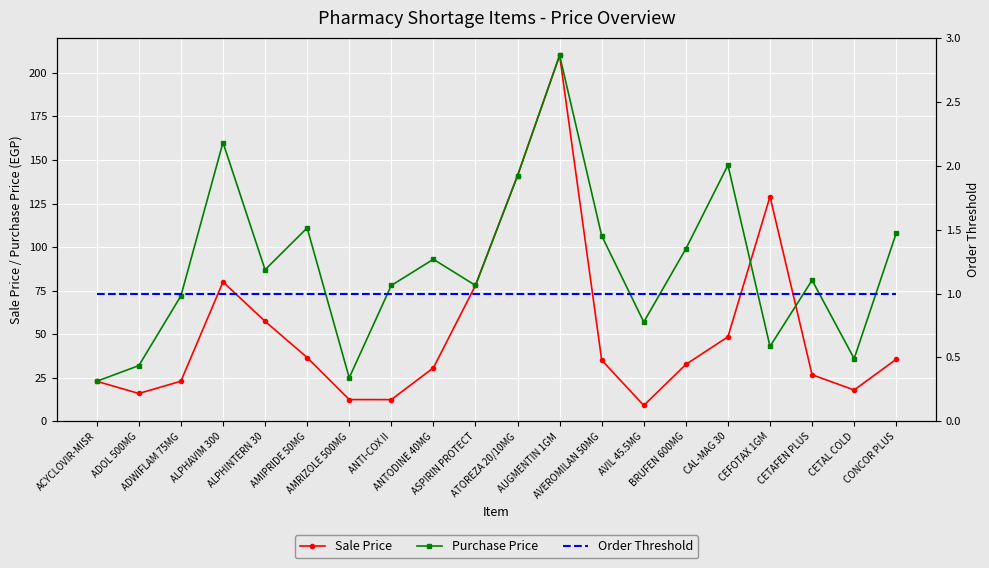

Is it true that Purchase Price equals 171.3 at CONCOR PLUS?

False